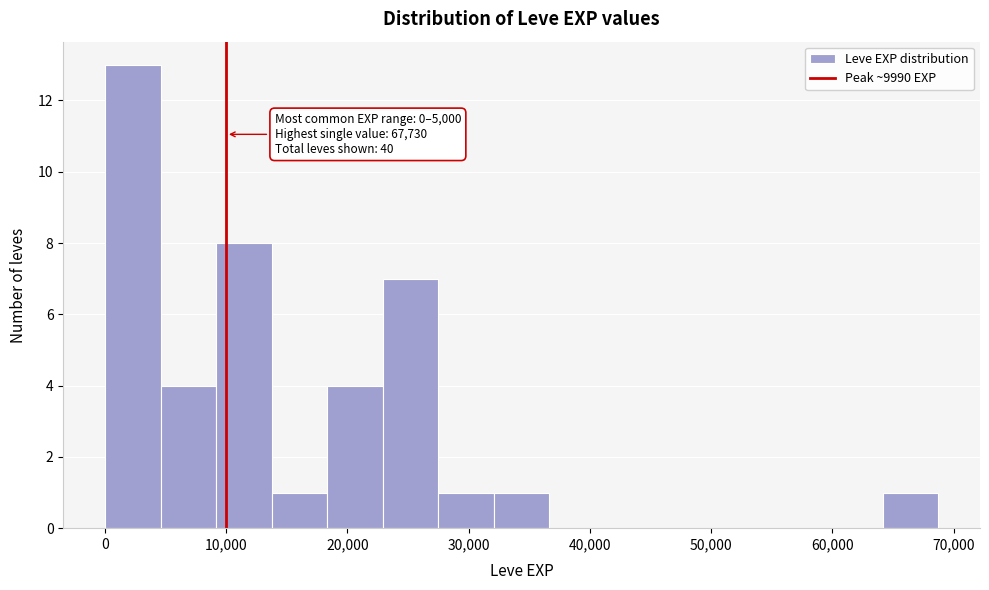

Over which range of the x-axis is the bar tallest?

0 to 5000